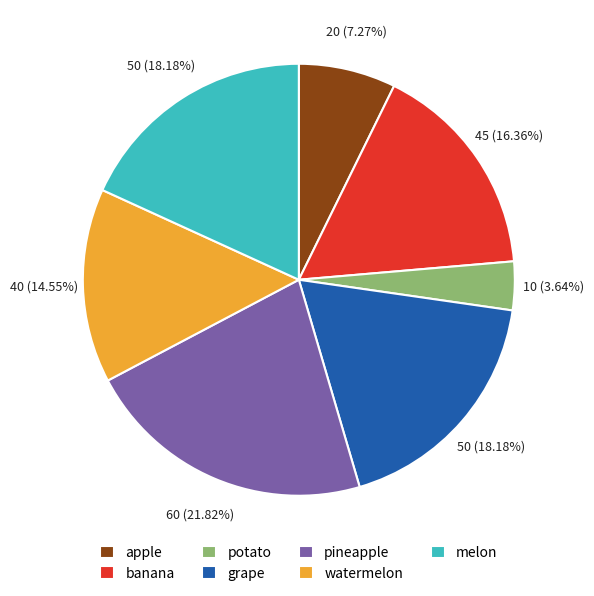

Combined, do grape and melon account for over 50%?

No